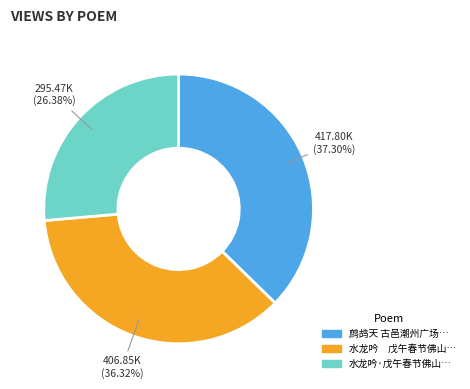

Is there a majority slice in this chart?

No